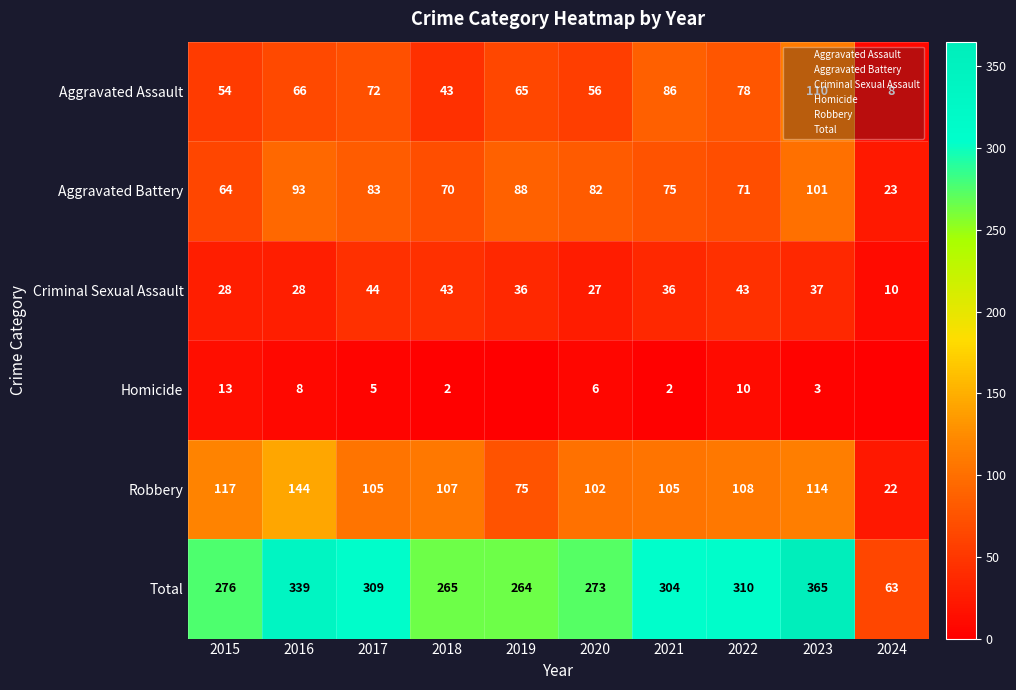

Rank the categories by Total value from highest to lowest.

2023, 2016, 2022, 2017, 2021, 2015, 2020, 2018, 2019, 2024